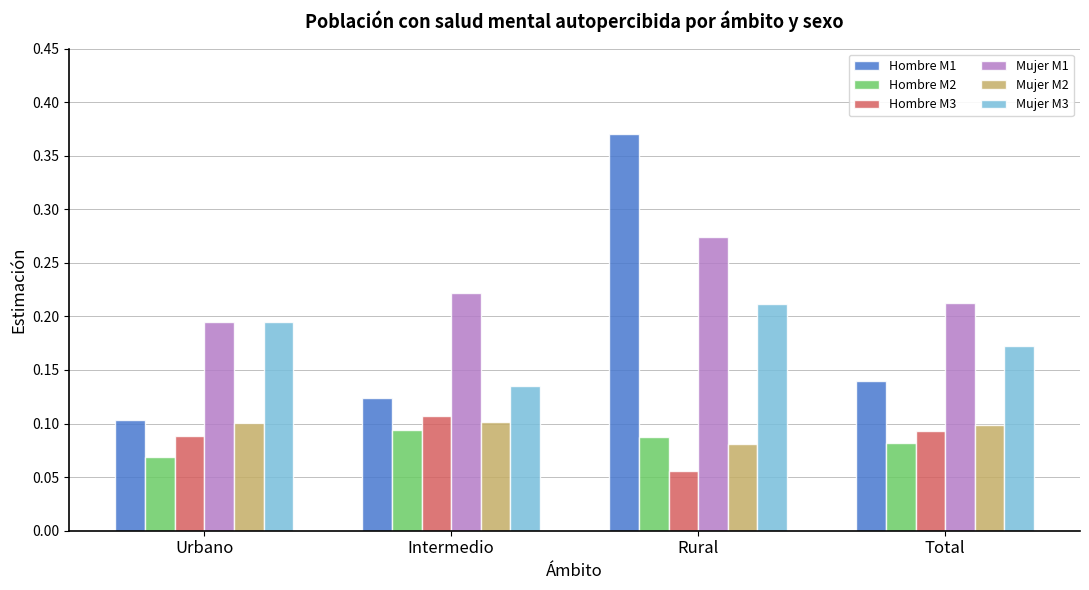

Which series changed the most between Urbano and Rural?

Hombre M1